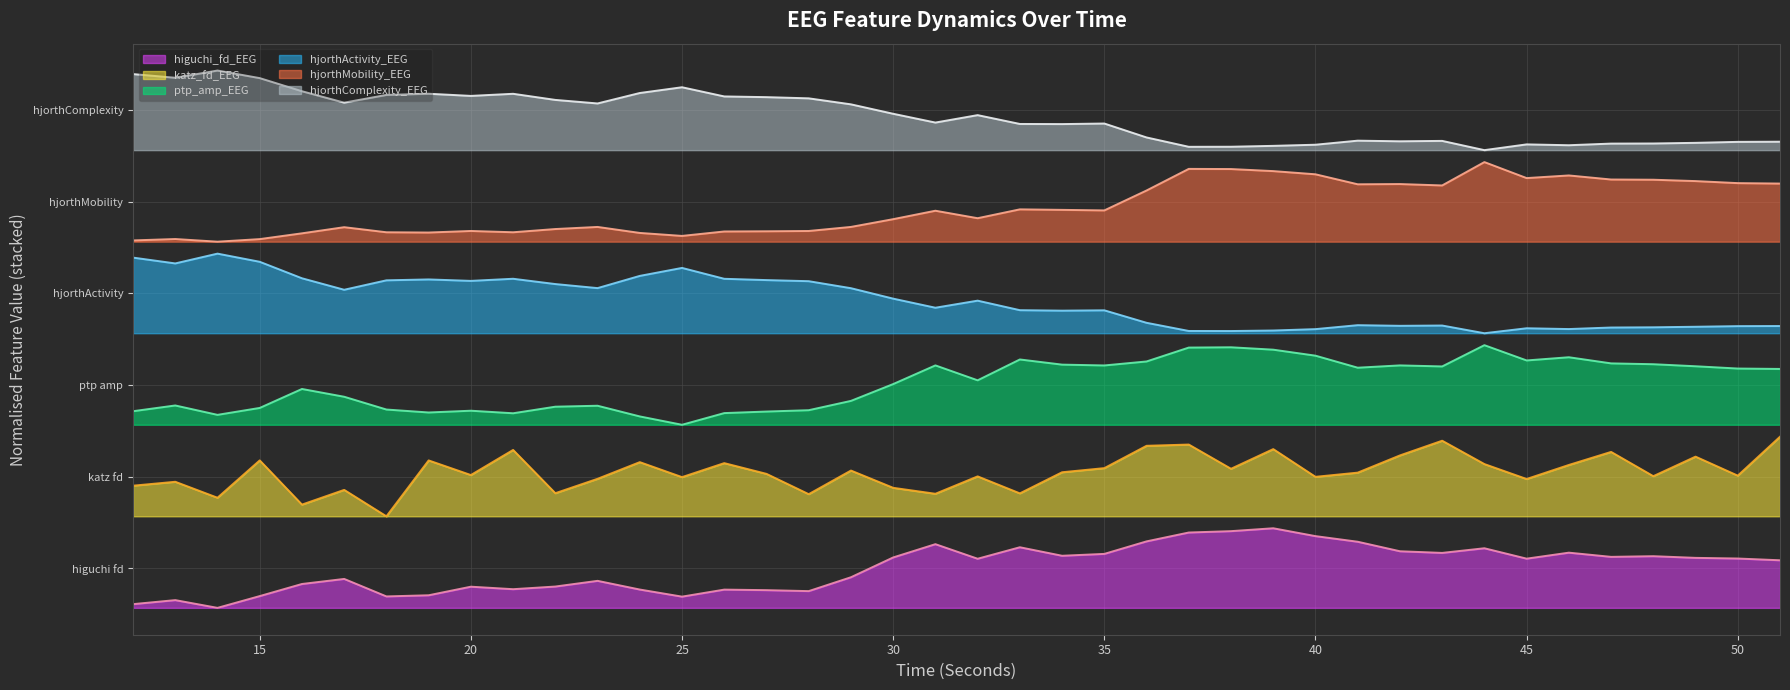

In katz_fd_EEG, how many points are higher than both neighbors (excluding endpoints)?

14